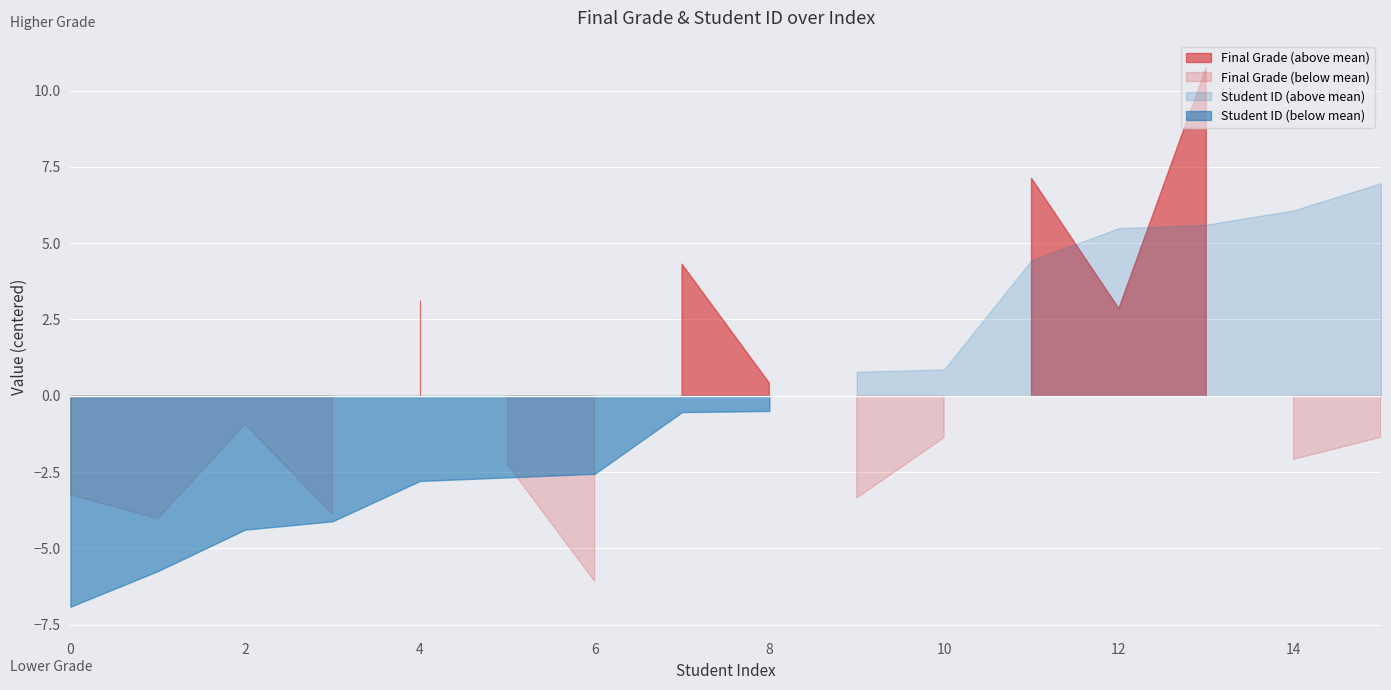

Reading left to right, list all the values displayed in this chart.

Final Grade: 82.9	82.1	85.2	82.3	89.3	83.9	80.1	90.5	86.6	82.8	84.8	93.3	89.0	96.9	84.1	84.8
Student ID: 471.0	501.0	536.0	543.0	577.0	580.0	583.0	635.0	636.0	669.0	671.0	763.0	790.0	793.0	805.0	828.0